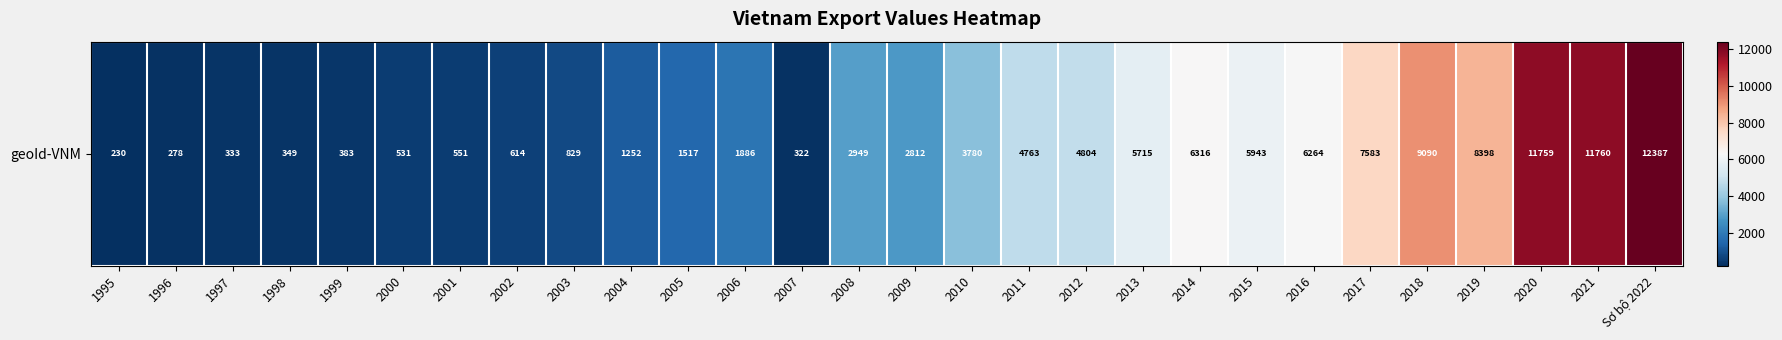

At which label does the data first exceed 2949?

2010